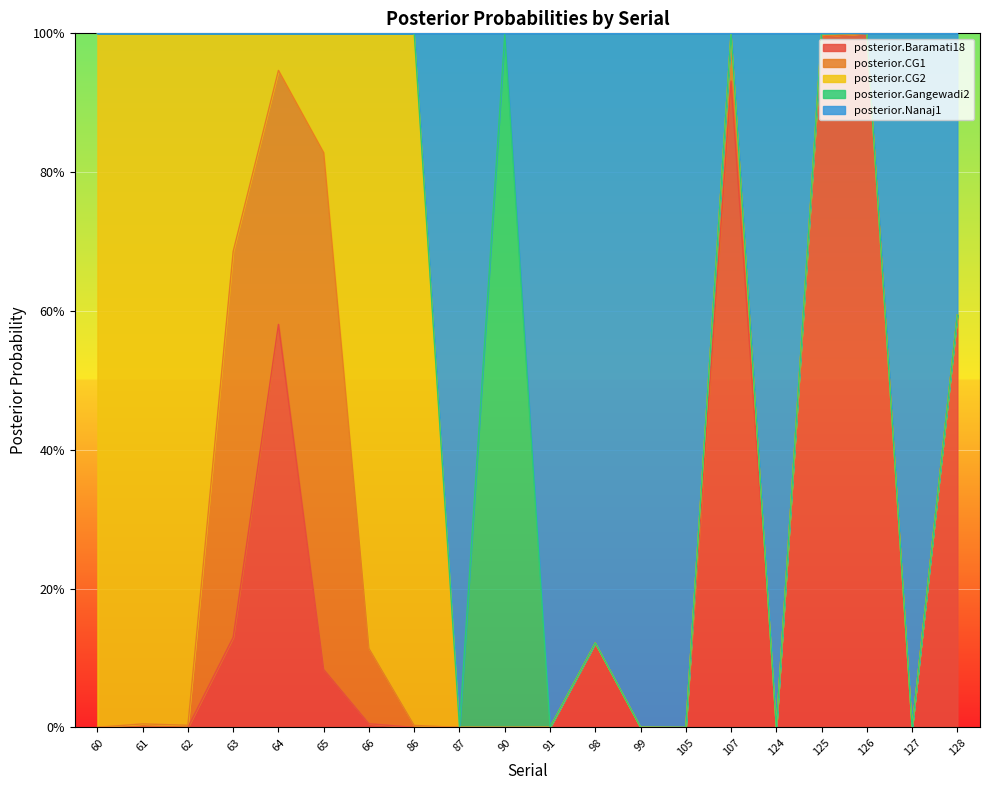

At which category does posterior.CG1 reach its first local valley?

62